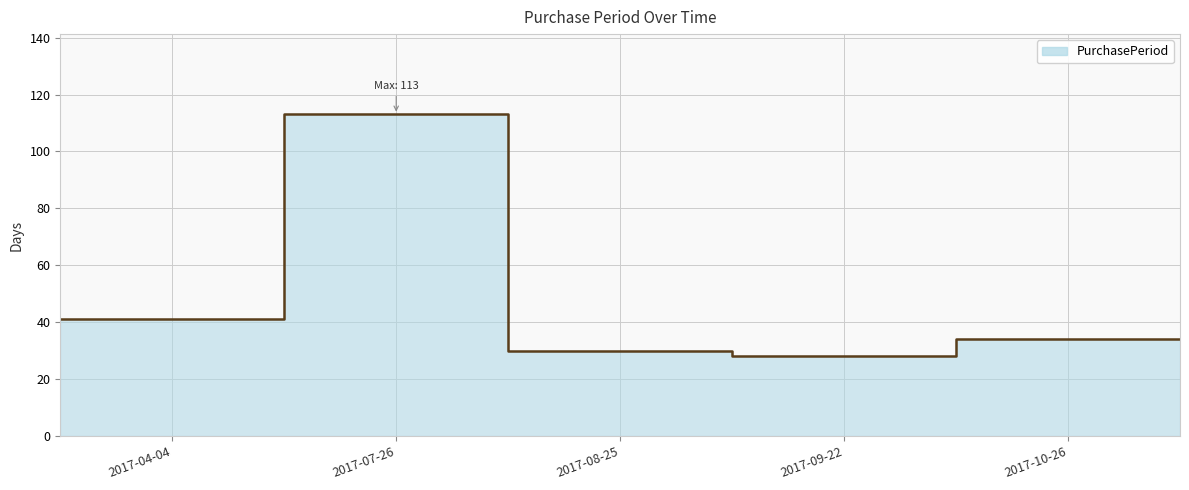

Read the value at 2017-10-26, to the nearest 5.

35